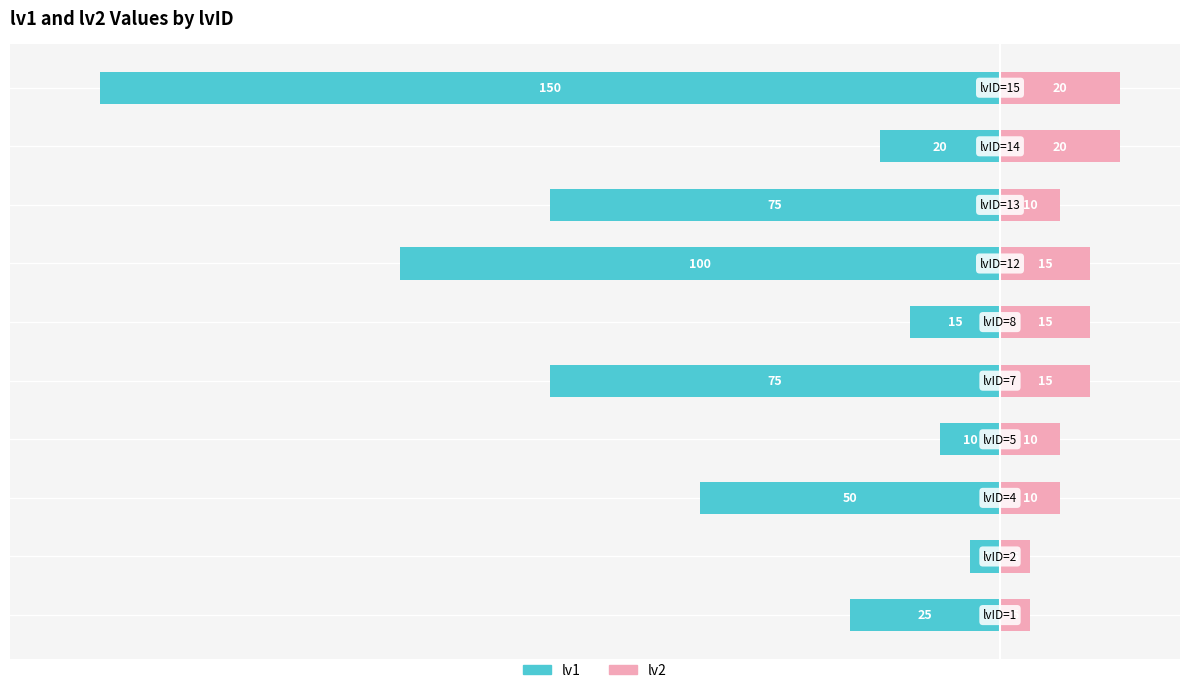

Count the number of data series in this chart.

2